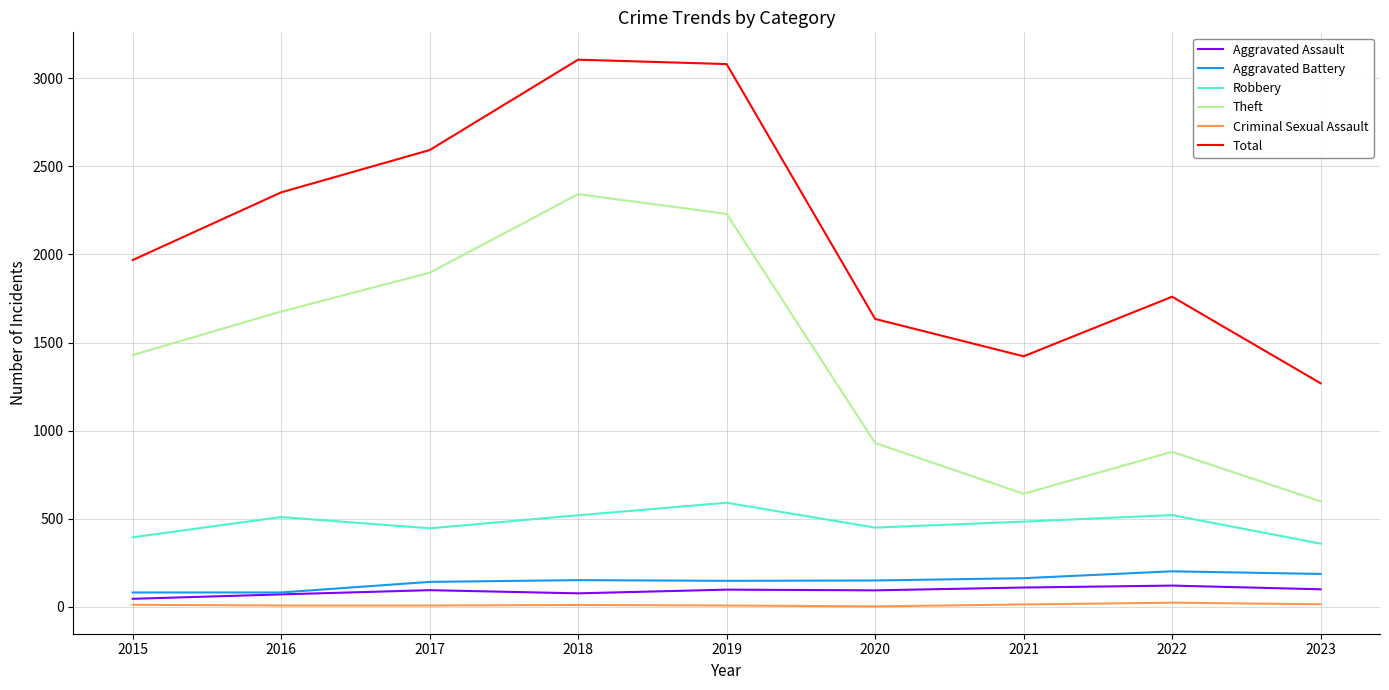

Is the value of Robbery at 2018 greater than the value of Criminal Sexual Assault at 2022?

Yes